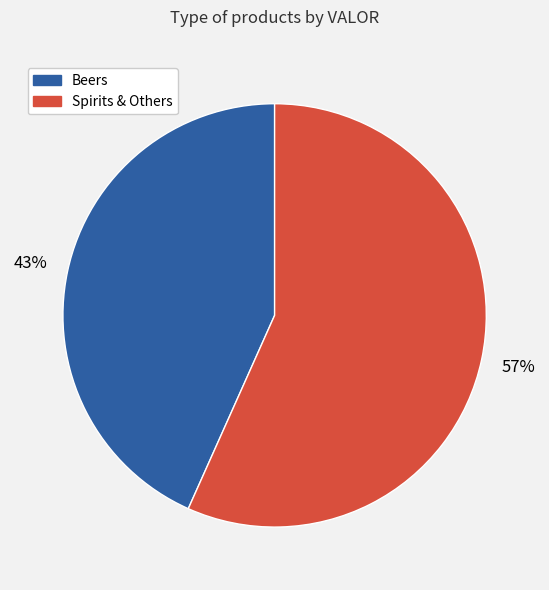

How many slices are in this pie chart?

2